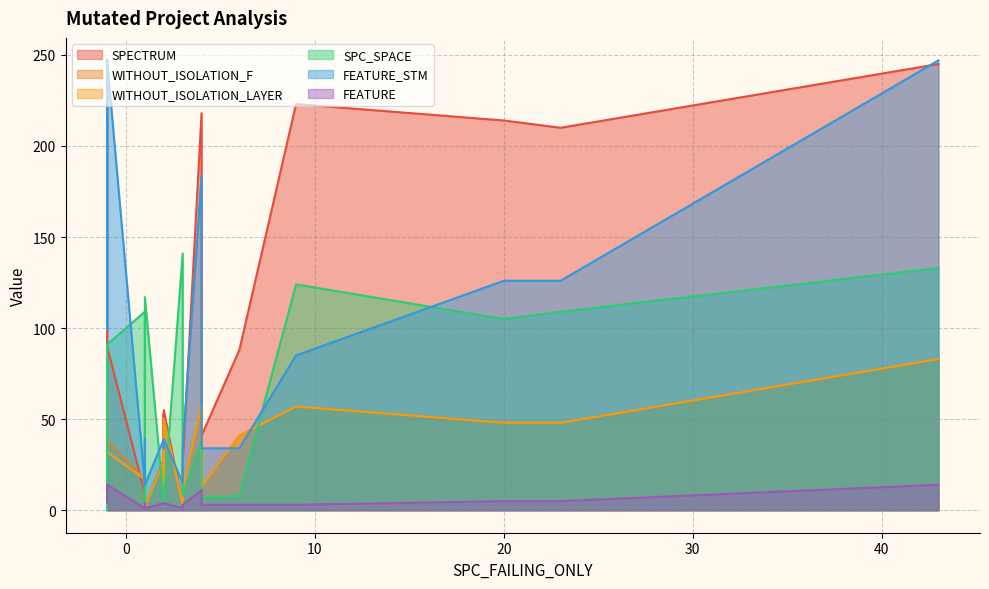

Is the value of WITHOUT_ISOLATION_F at 2 greater than the value of WITHOUT_ISOLATION_LAYER at 43?

No